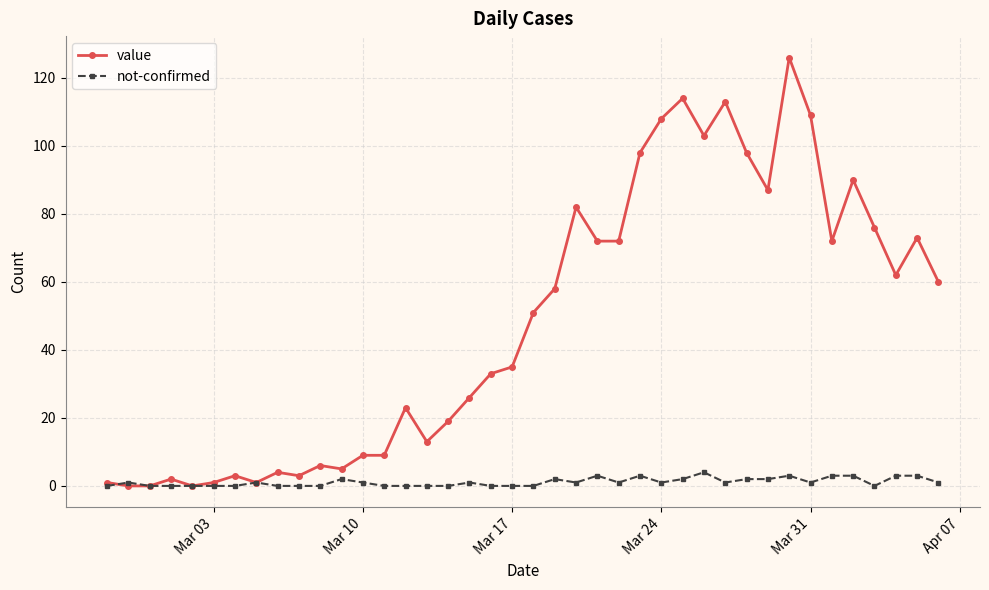

Which series has the widest spread of values?

value